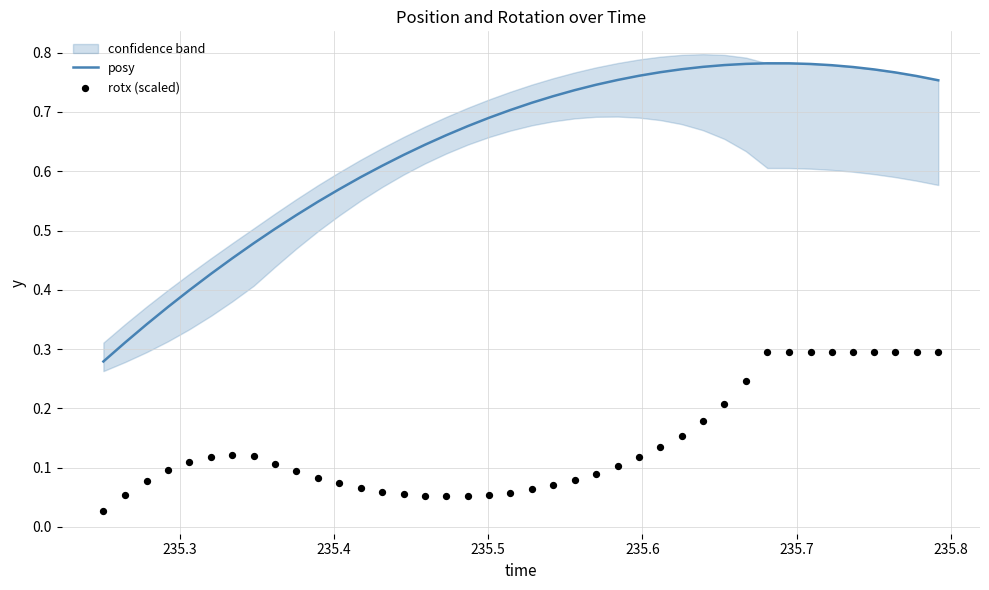

What are all the series names shown in the legend?

posy, rotx (scaled)